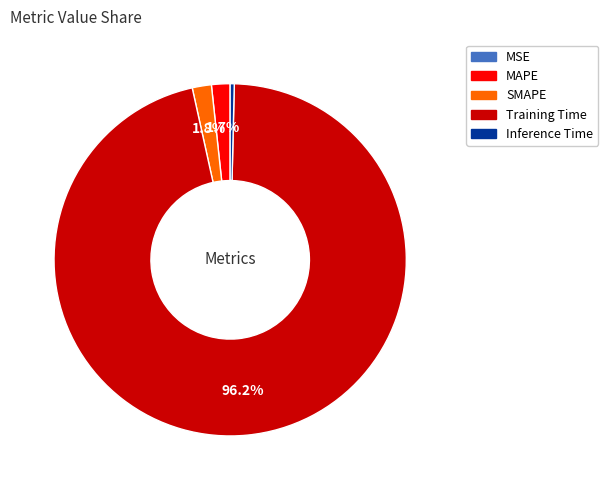

To the nearest percent, what is the difference between the largest and smallest slice percentages?

96%